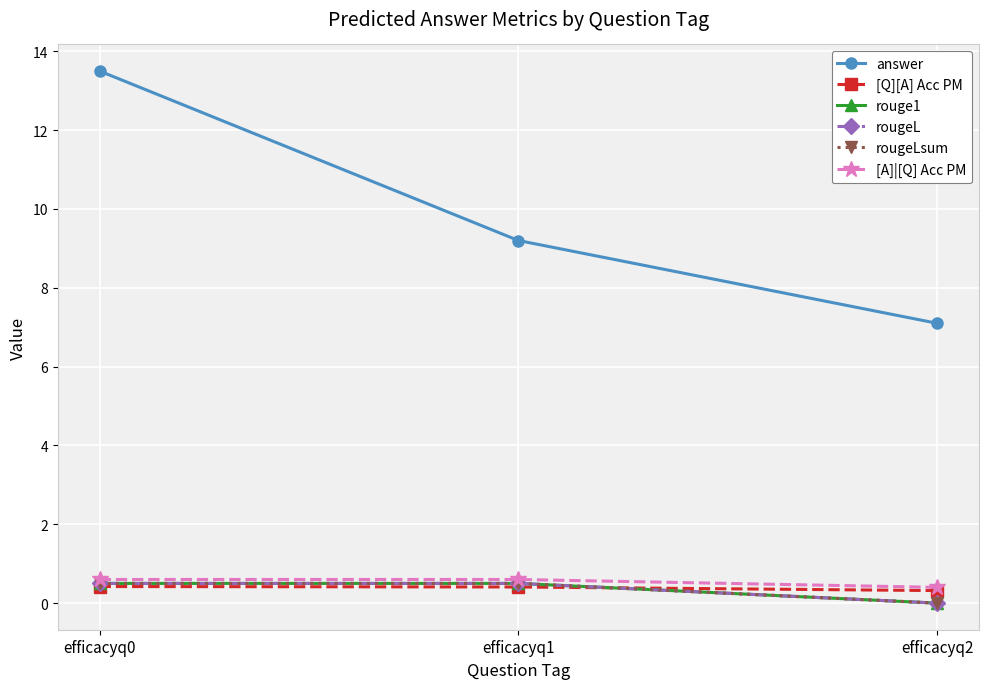

What is the total value across all series at efficacyq1?

11.7